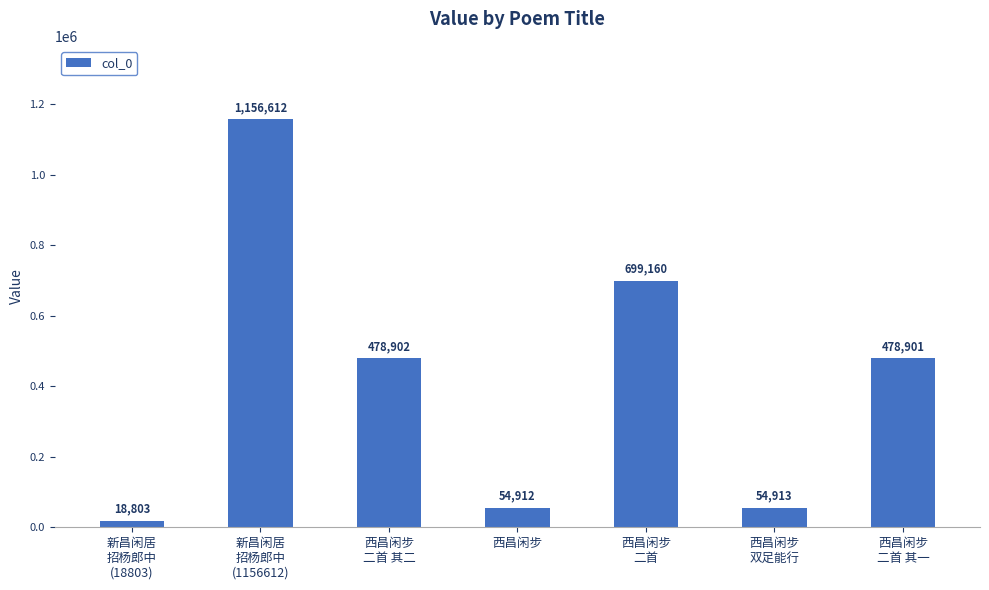

Reading left to right, list all the values displayed in this chart.

新昌闲居
招杨郎中
(18803)=18803	新昌闲居
招杨郎中
(1156612)=1156612	西昌闲步
二首 其二=478902	西昌闲步=54912	西昌闲步
二首=699160	西昌闲步
双足能行=54913	西昌闲步
二首 其一=478901